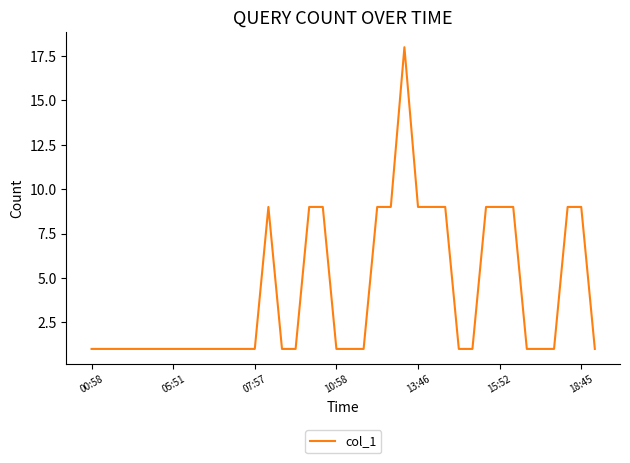

True or false: the data has more than 2 interior local peaks.

False